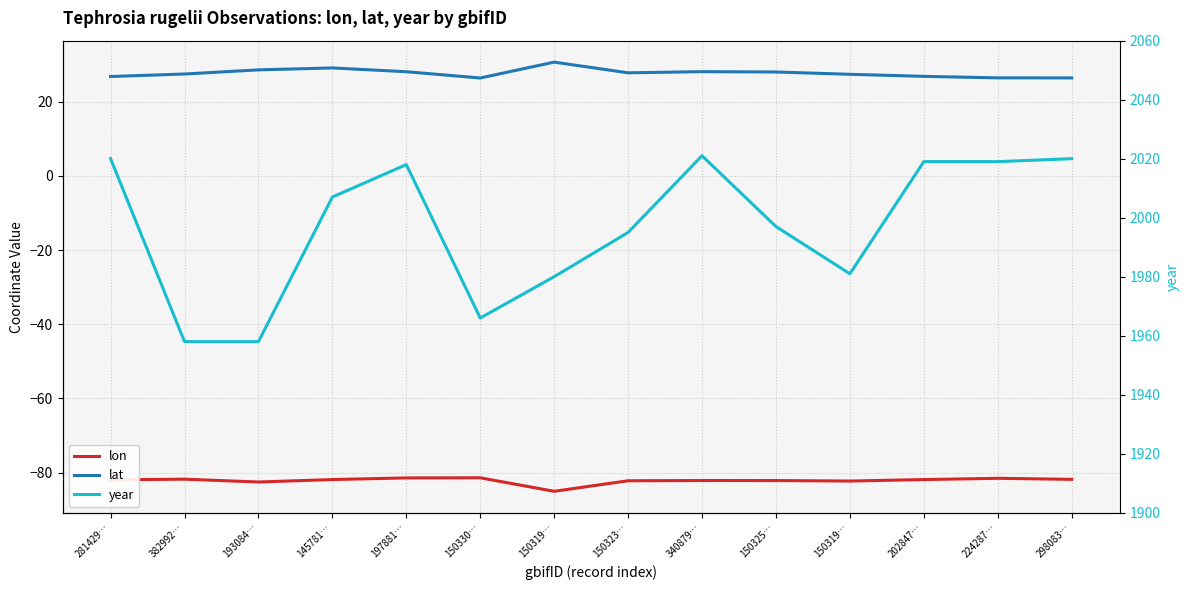

What is the average value of the lat series?

27.7